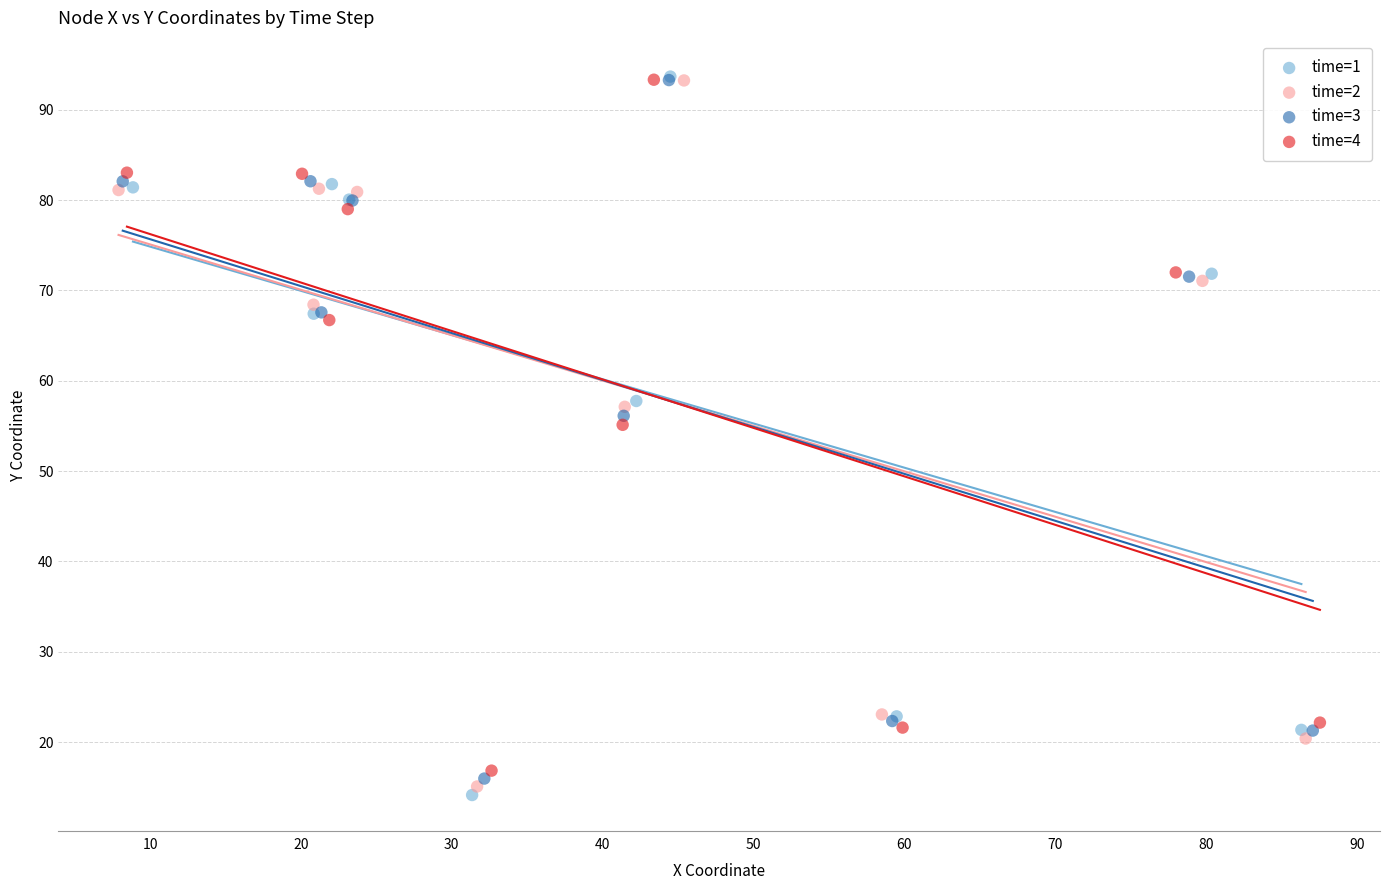

Which series has the largest Y range (max minus min)?

time=1